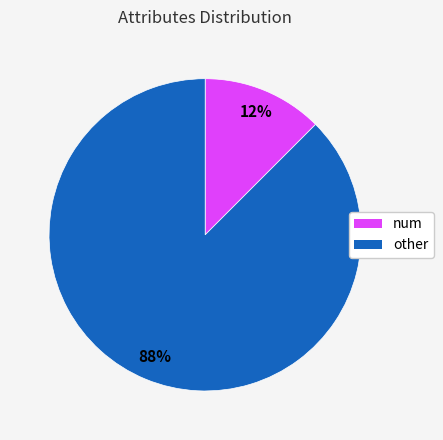

Does any single category account for the majority?

Yes